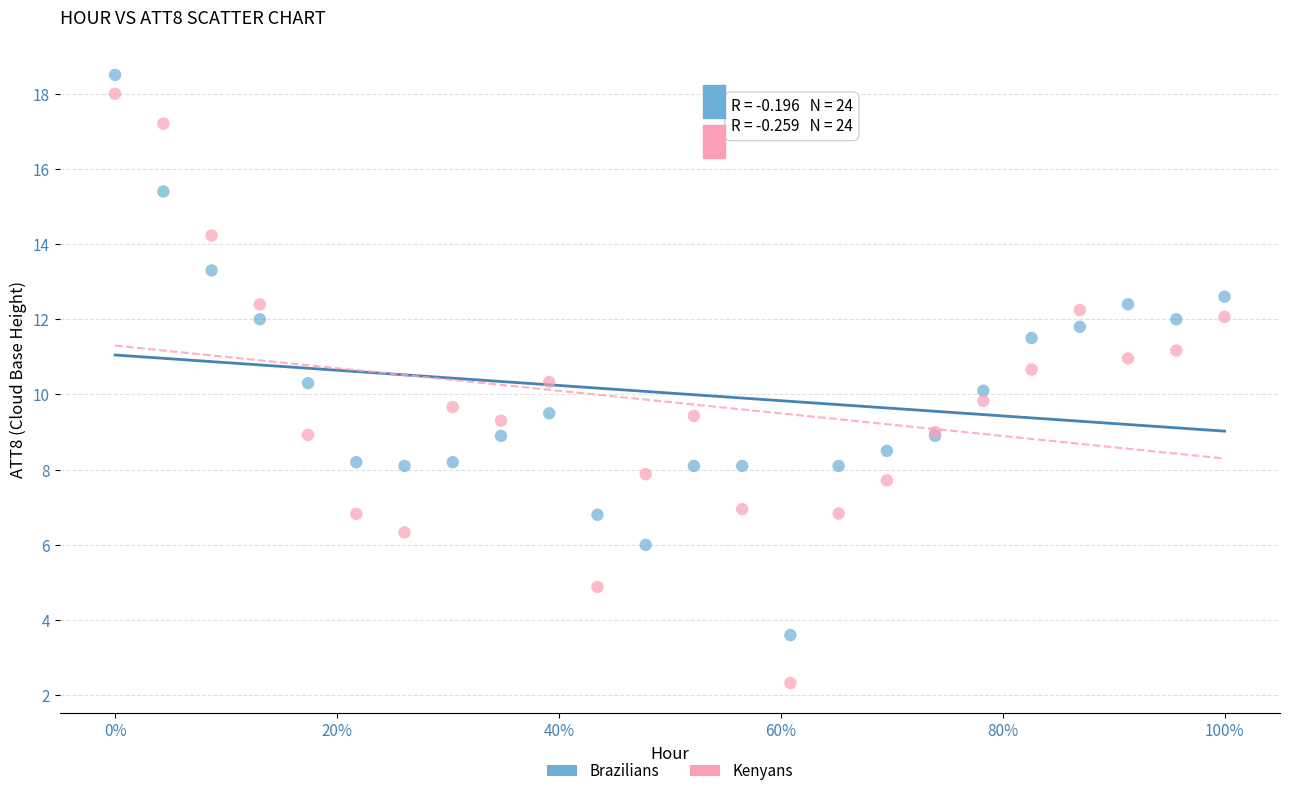

Which series has the widest spread of Y values?

Kenyans